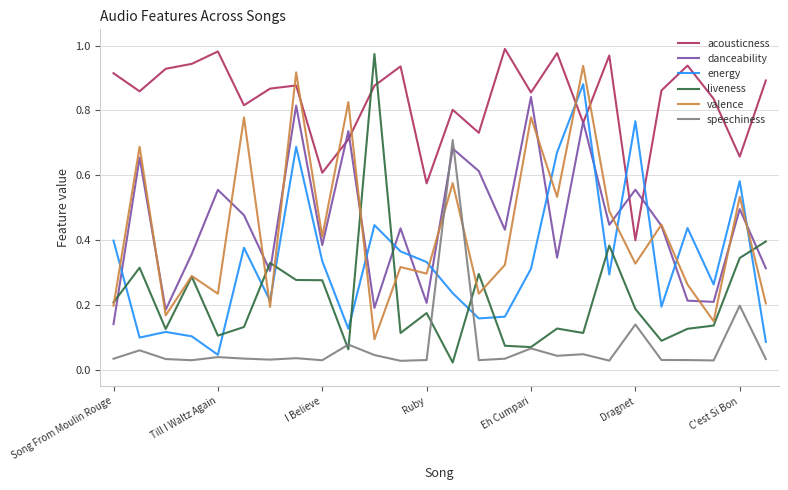

Which series has the largest range (max minus min)?

liveness